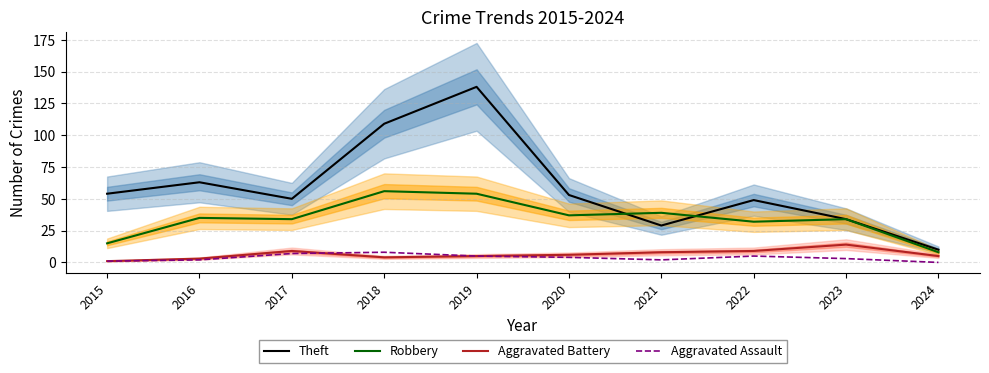

At which category does Theft reach its first local peak?

2016